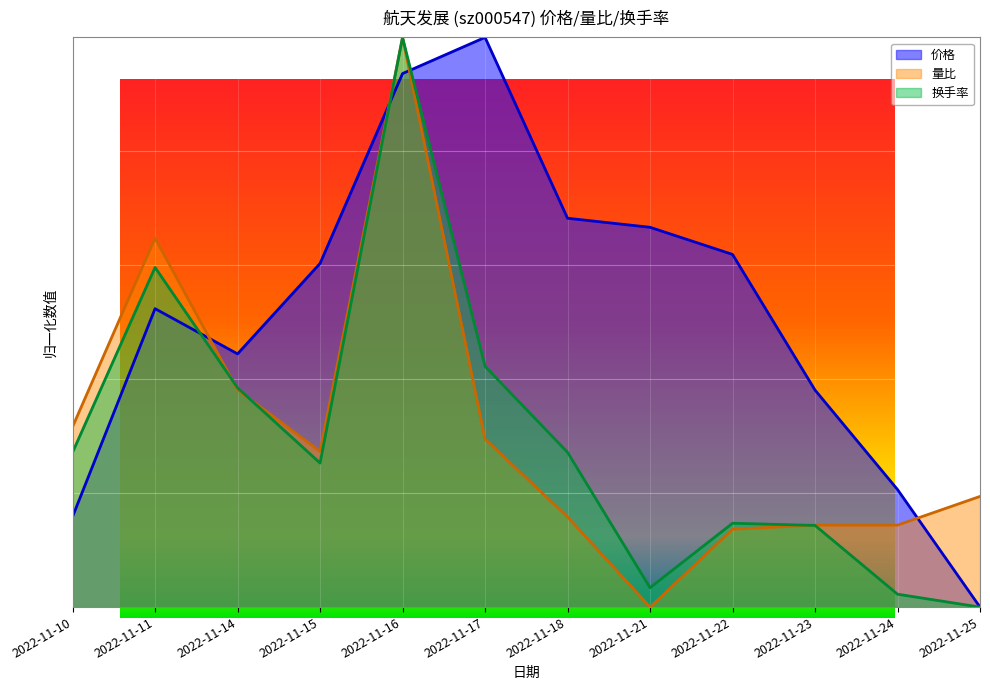

What is the sum of the 价格 values at 2022-11-25 and 2022-11-11?

0.5